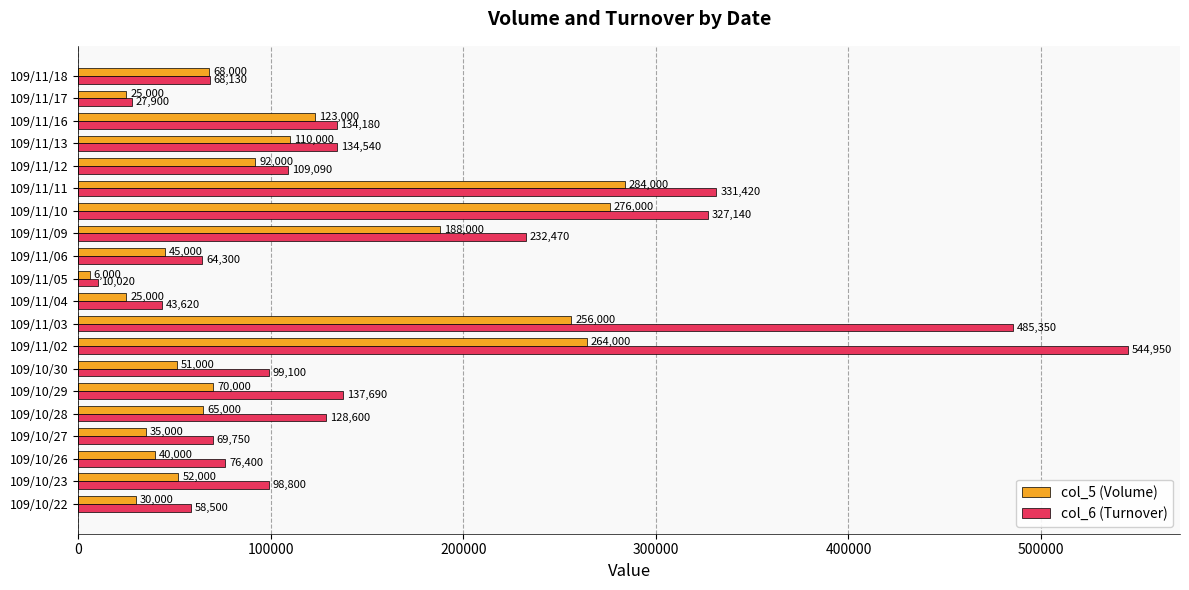

List the labels in order of col_6 (Turnover) value, smallest first.

109/11/05, 109/11/17, 109/11/04, 109/10/22, 109/11/06, 109/11/18, 109/10/27, 109/10/26, 109/10/23, 109/10/30, 109/11/12, 109/10/28, 109/11/16, 109/11/13, 109/10/29, 109/11/09, 109/11/10, 109/11/11, 109/11/03, 109/11/02